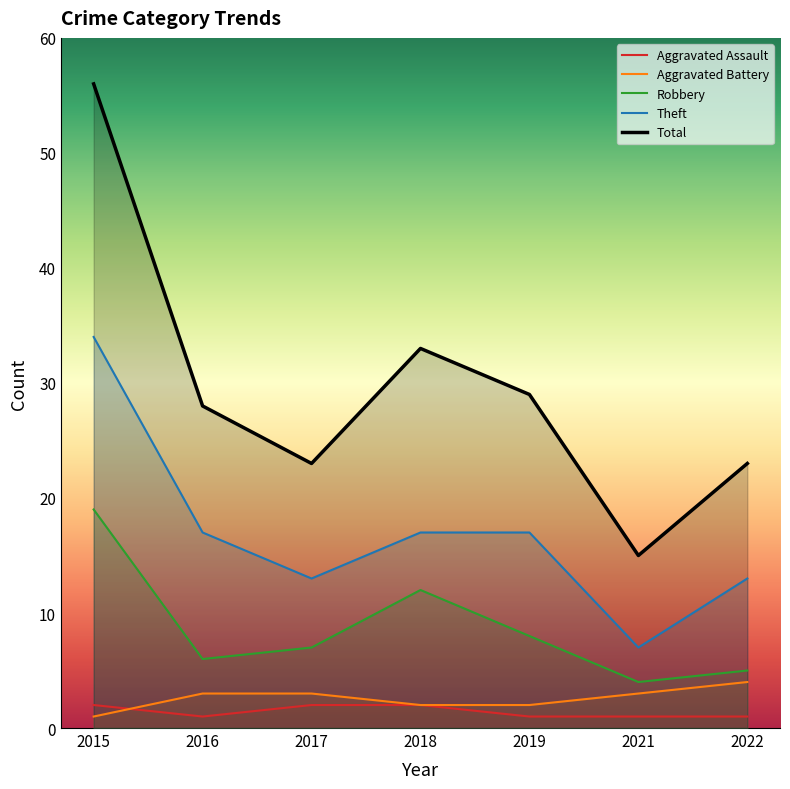

What are all the series names shown in the legend?

Aggravated Assault, Aggravated Battery, Robbery, Theft, Total